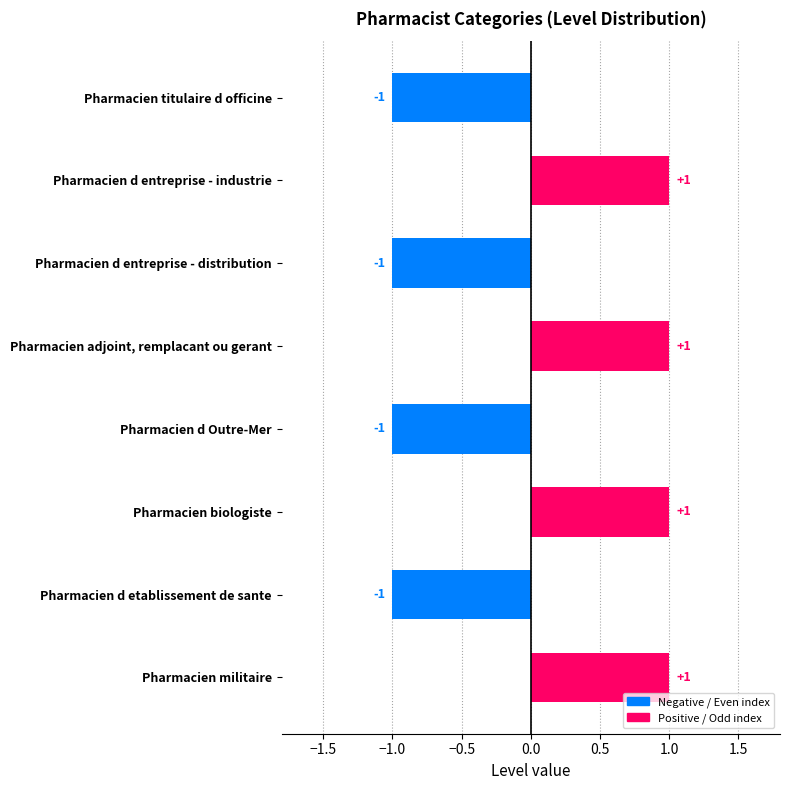

Reading bottom to top, extract all data points from this chart.

1	-1	1	-1	1	-1	1	-1